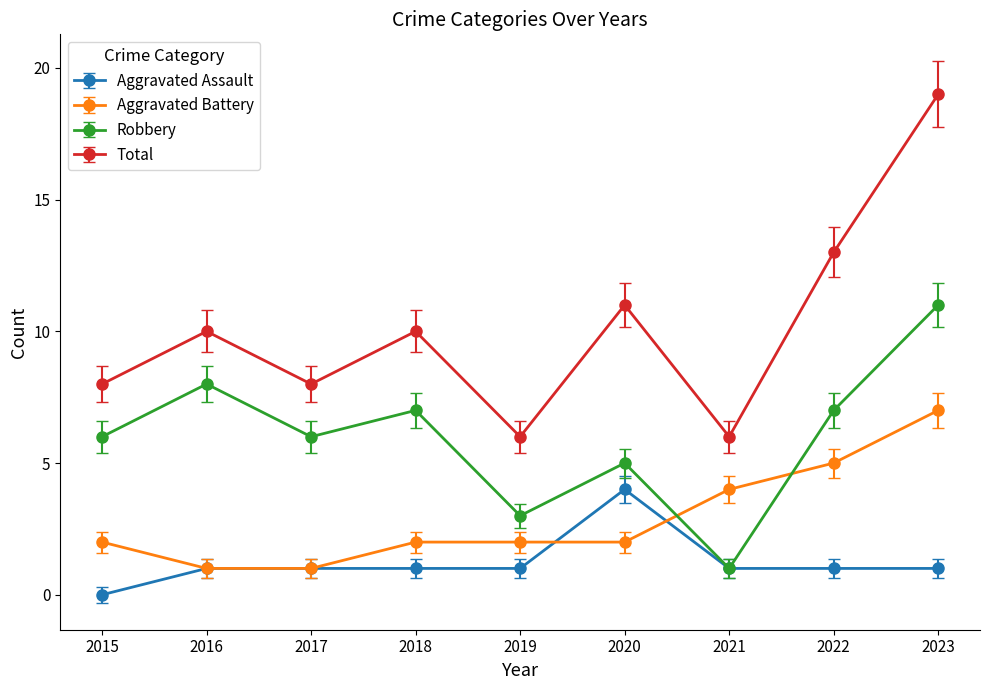

Count the Aggravated Assault values in the range 1 to 2.

7